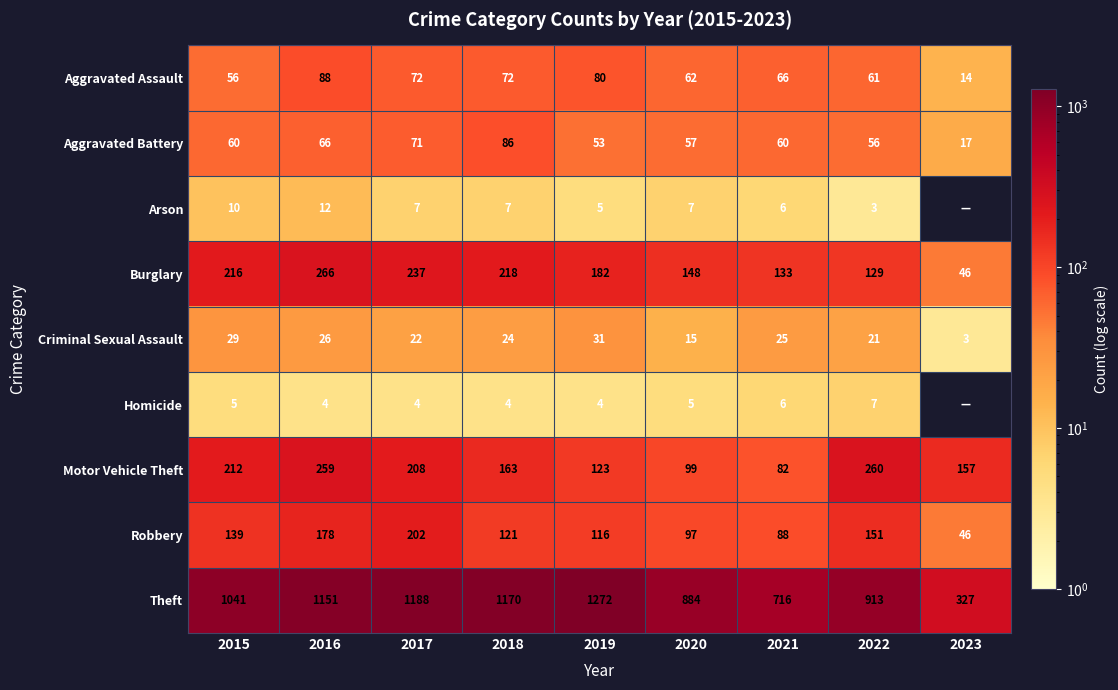

What value does the Aggravated Battery series have at 2017?

71